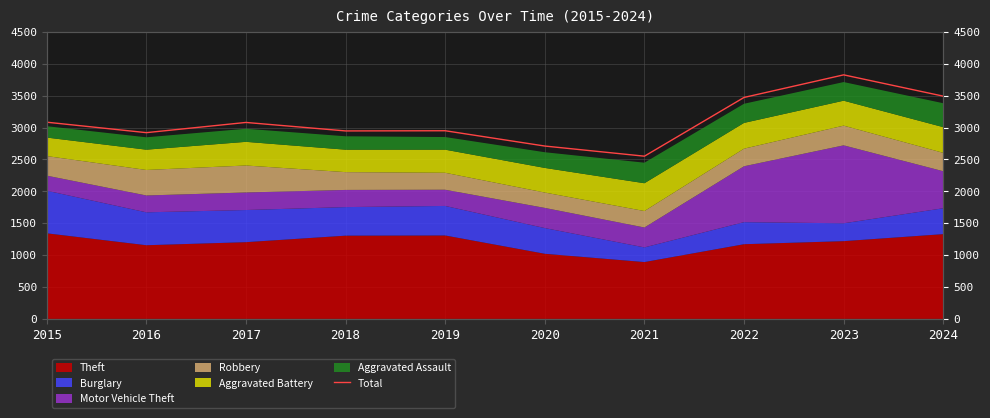

How many interior local peaks (higher than both neighbors) does the data have?

3